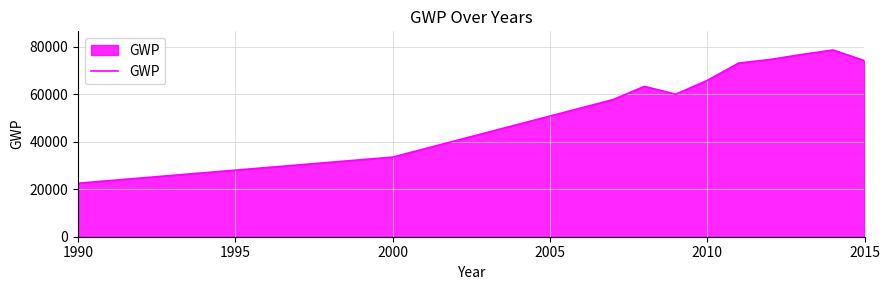

What is the average value?

61872.3